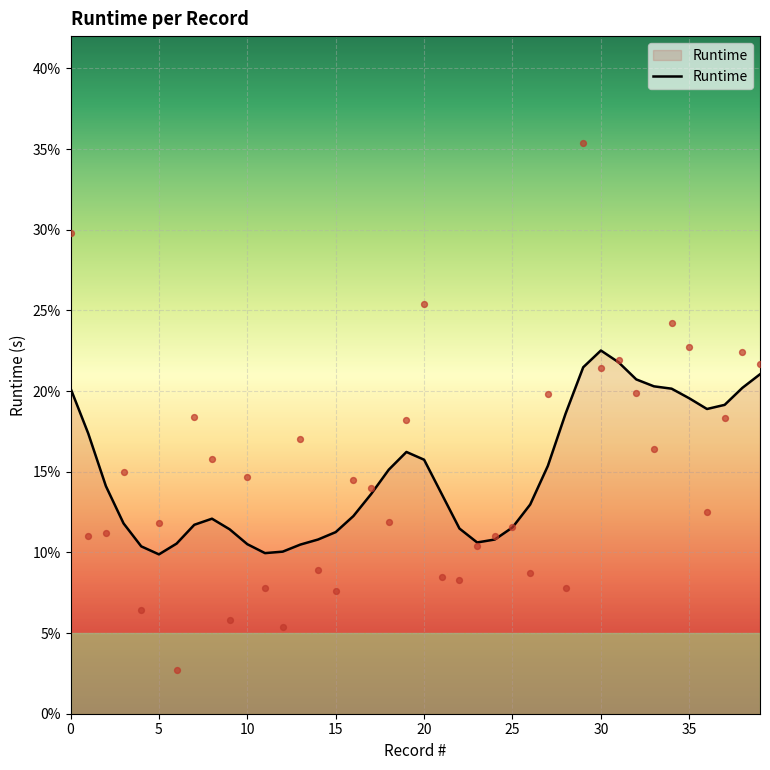

Between 38 and 39, which is larger?

39